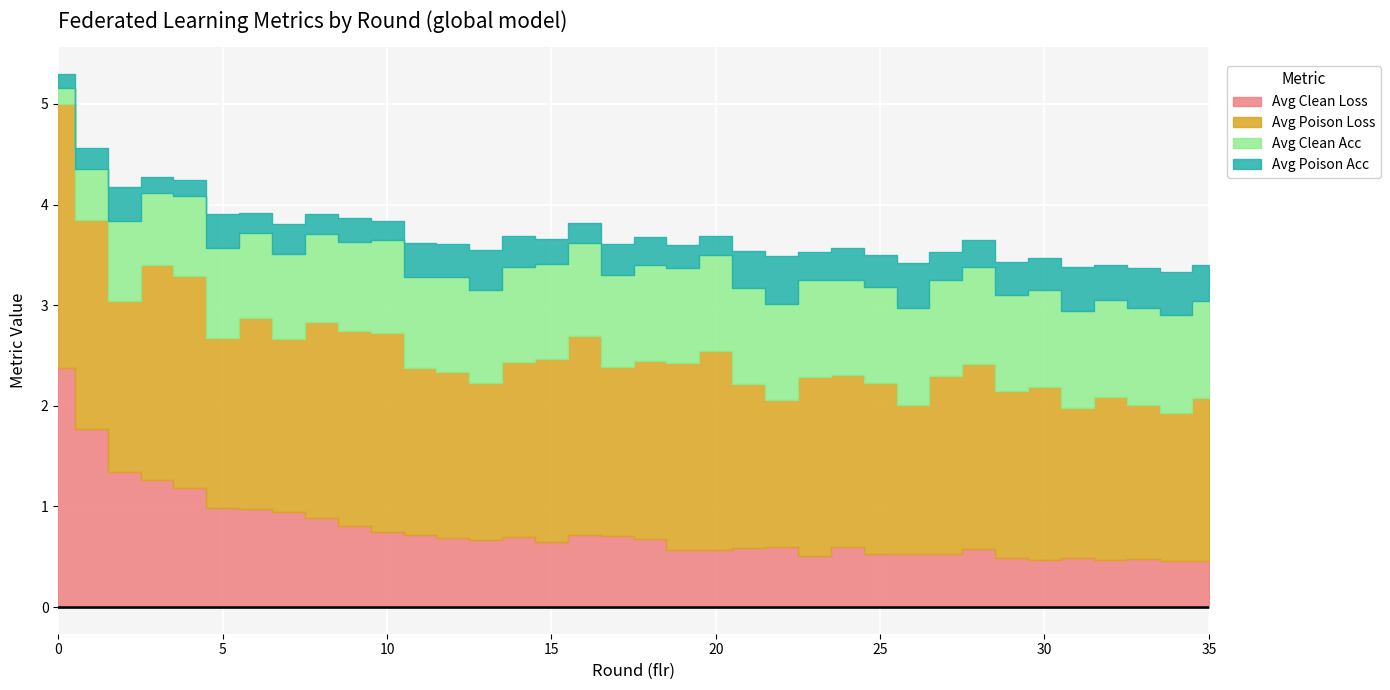

What is the difference between the highest and lowest values at 12?

1.3